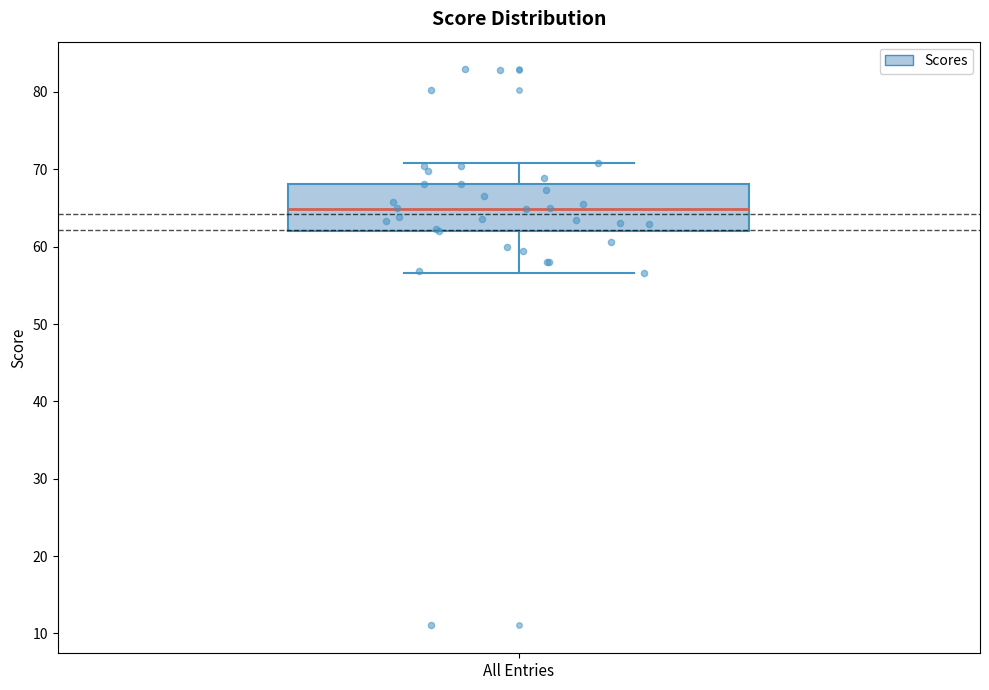

Where is the lower edge of the box for All Entries on the y-axis? The values are not printed on the chart, so give them approximately, as read against the axis.

62